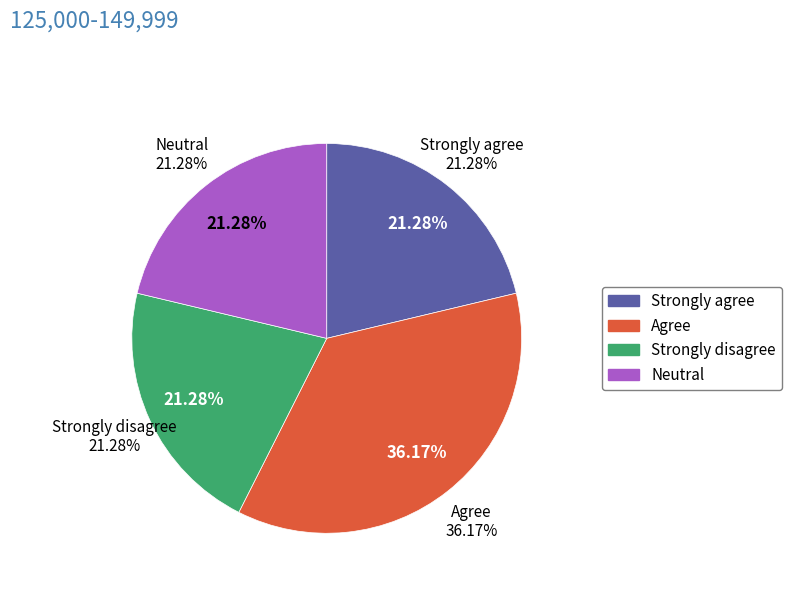

Is 12 the majority of the pie?

No